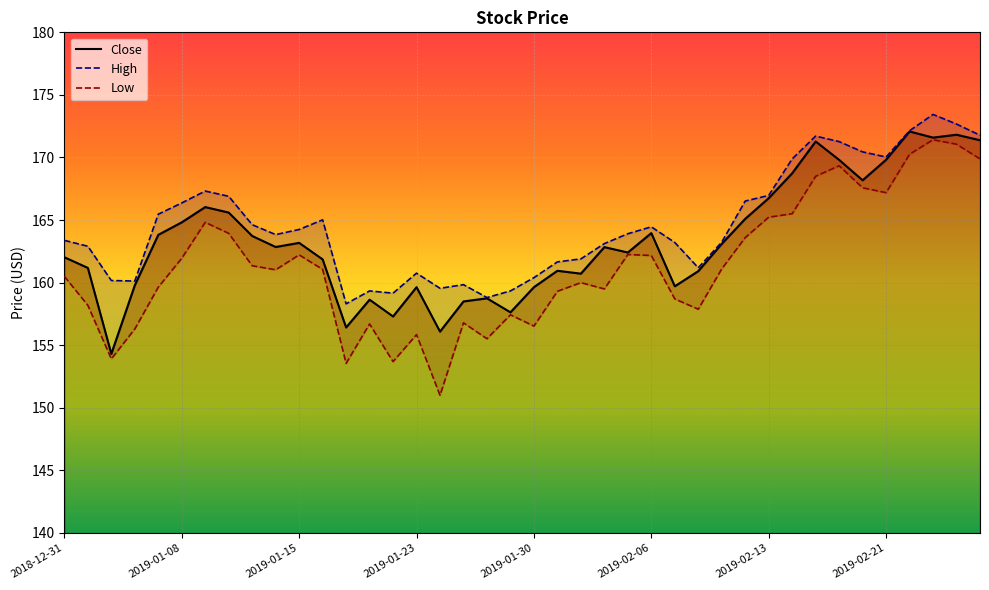

True or false: High and Low cross at least once.

False